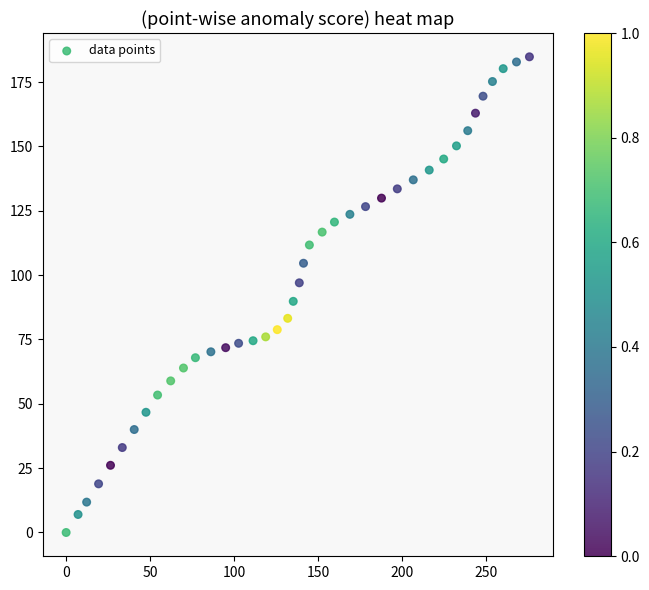

What Y value in the scatter plot is closest to 92?

89.8